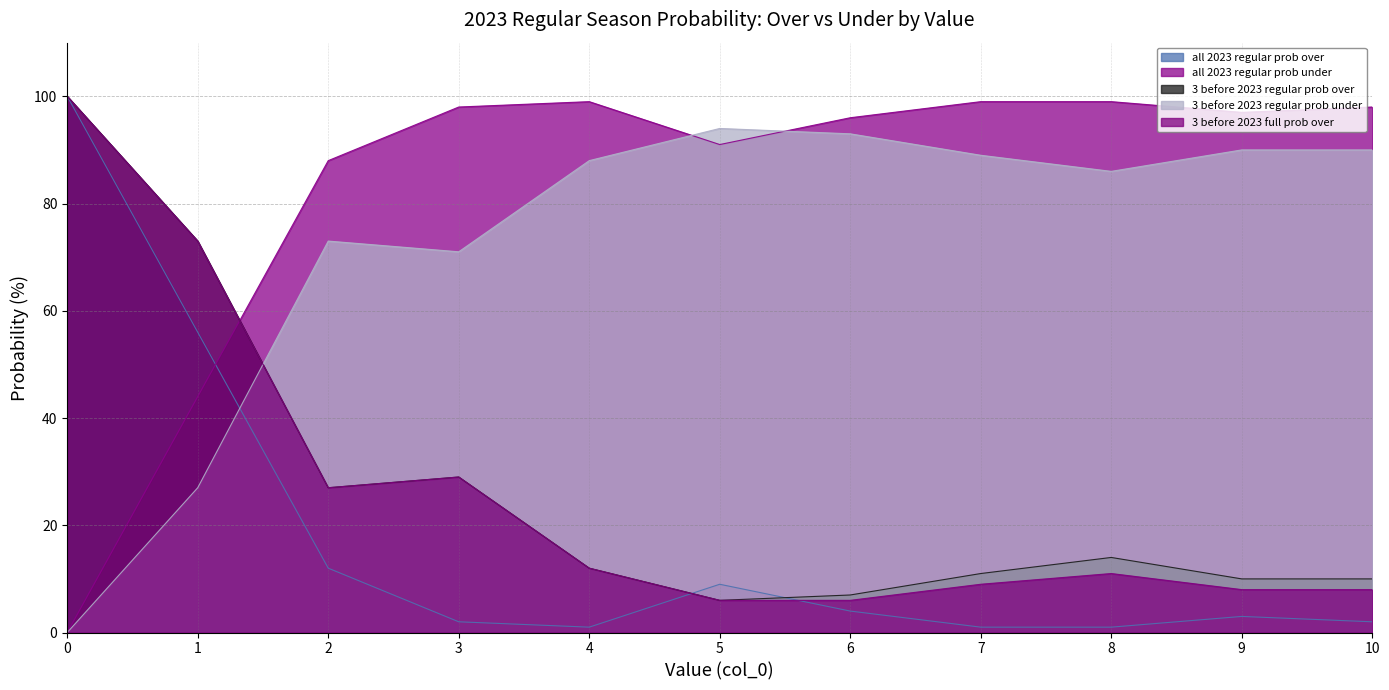

Which series changed the most between 2 and 8?

3 before 2023 full prob over